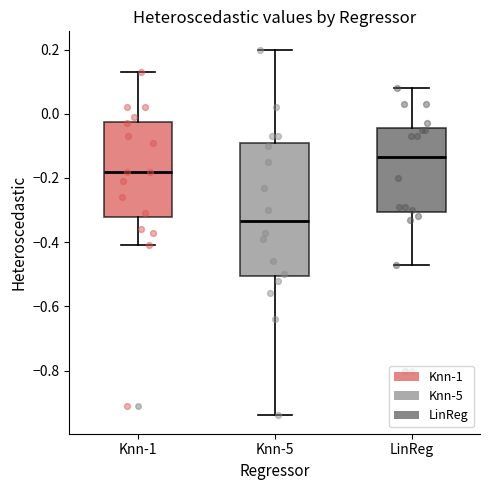

Which box has the highest median line?

LinReg